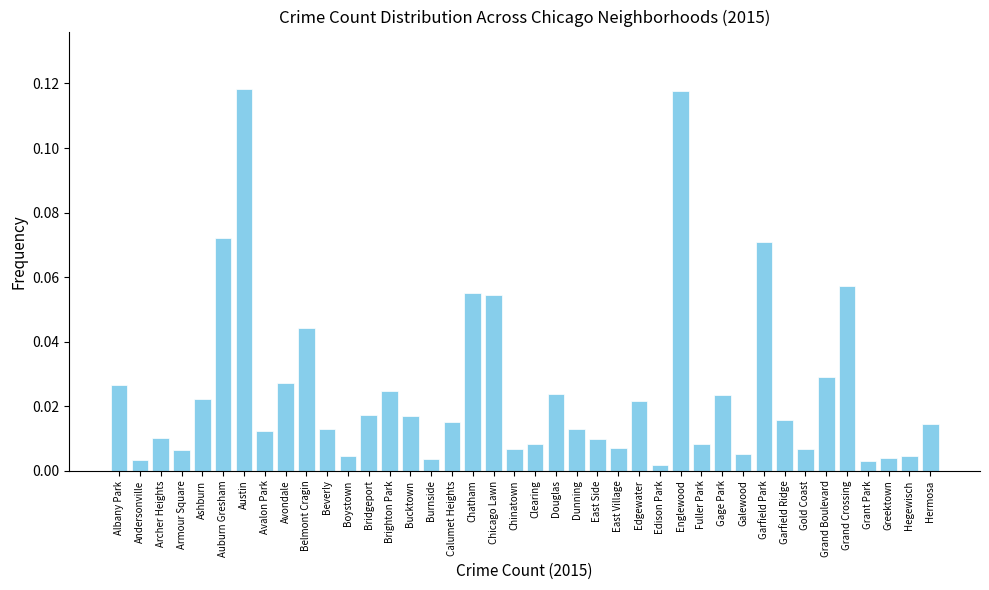

What is the sum of all values?

1.0